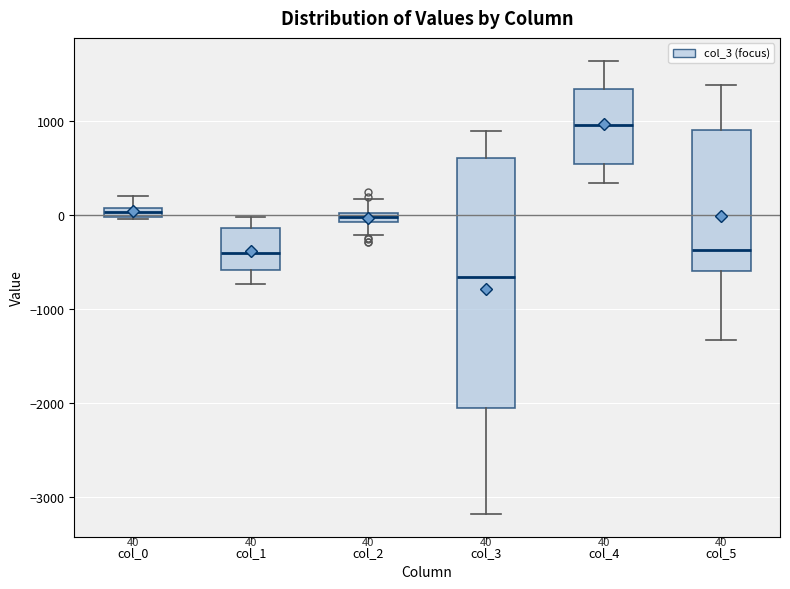

Which box's median line is the lowest?

col_3